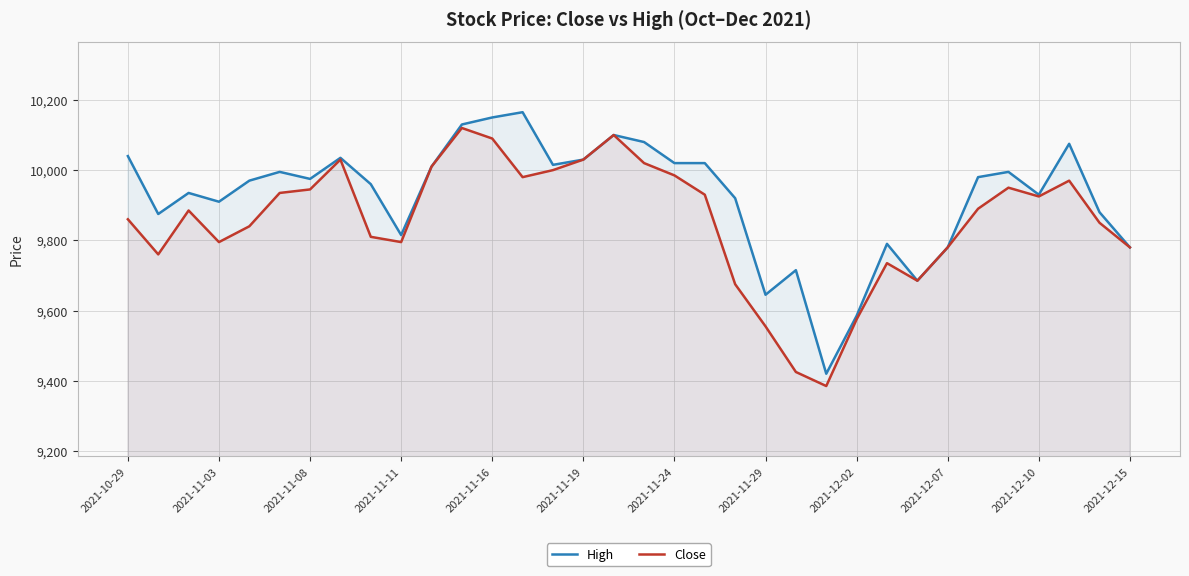

At 20, list the series in order from largest to smallest.

High, Close